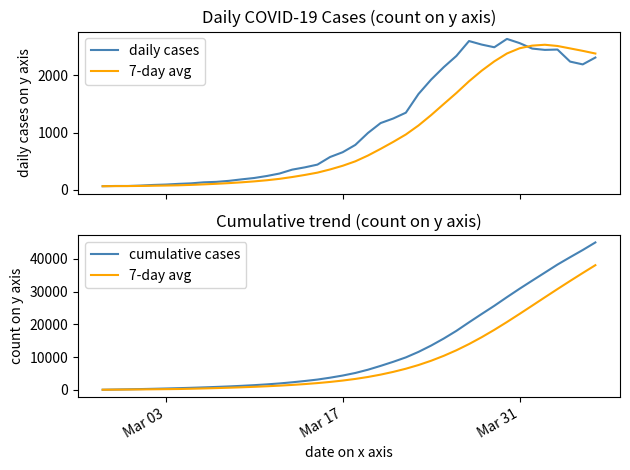

True or false: cumulative cases and 7-day avg cross at least once.

False